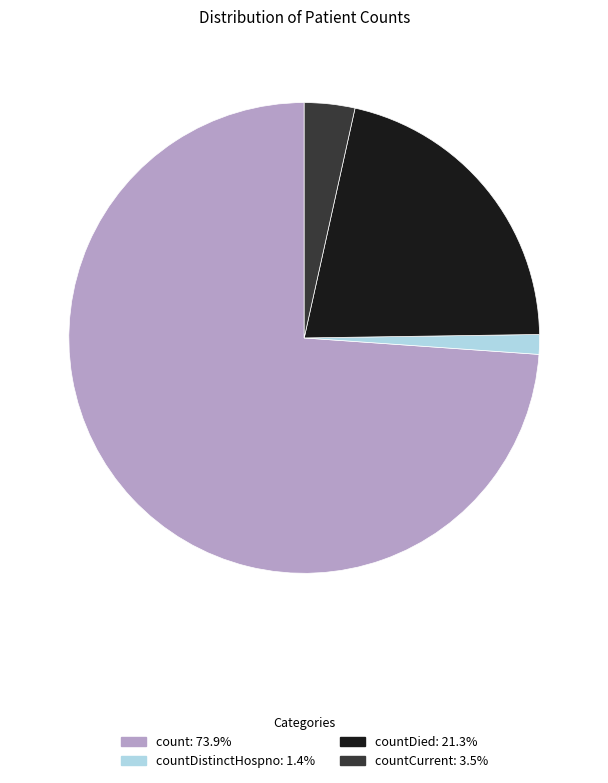

Does countDistinctHospno: 1.4% account for over 50% of the chart?

No